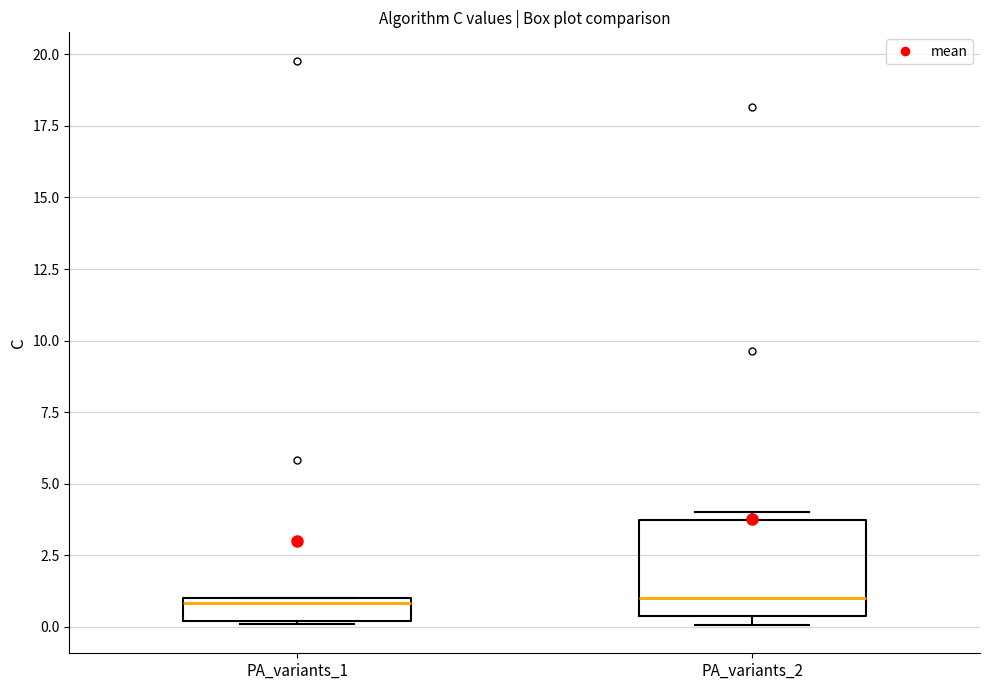

Where is the upper edge of the box for PA_variants_1 on the y-axis? The values are not printed on the chart, so give them approximately, as read against the axis.

1.0